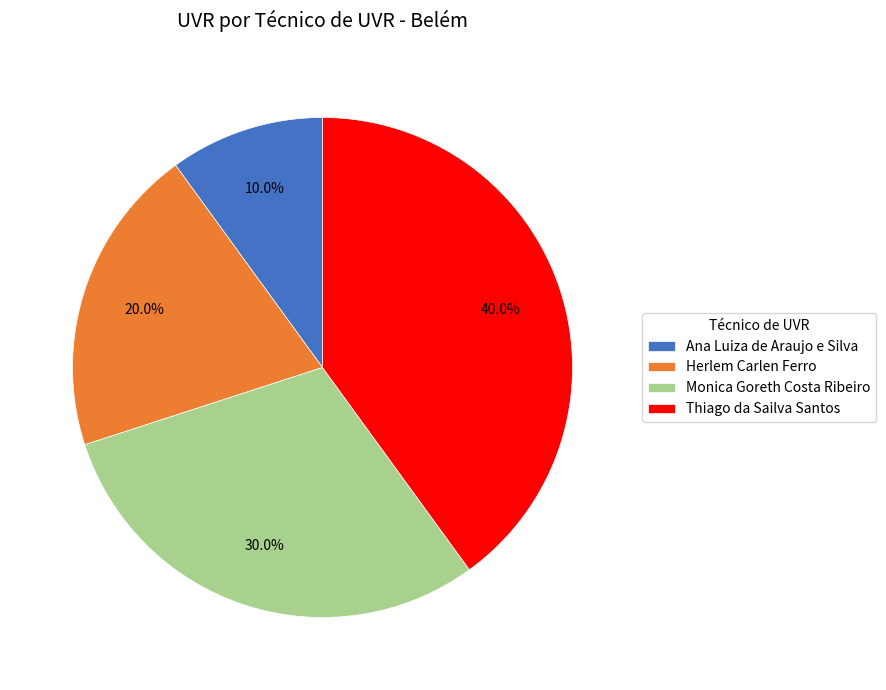

Does Herlem Carlen Ferro account for over 50% of the chart?

No